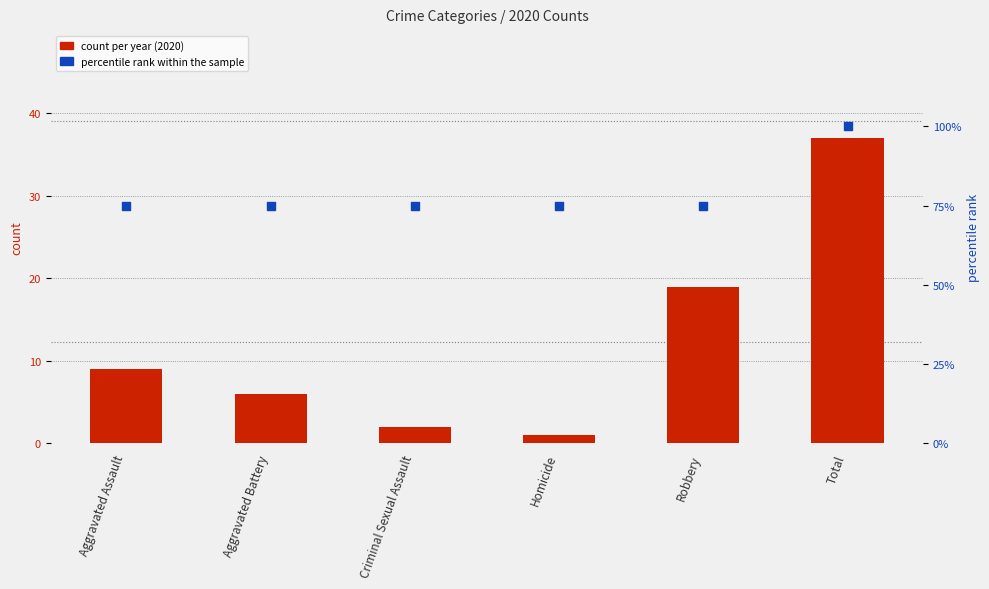

What is the total value across all series at Criminal Sexual Assault?

77